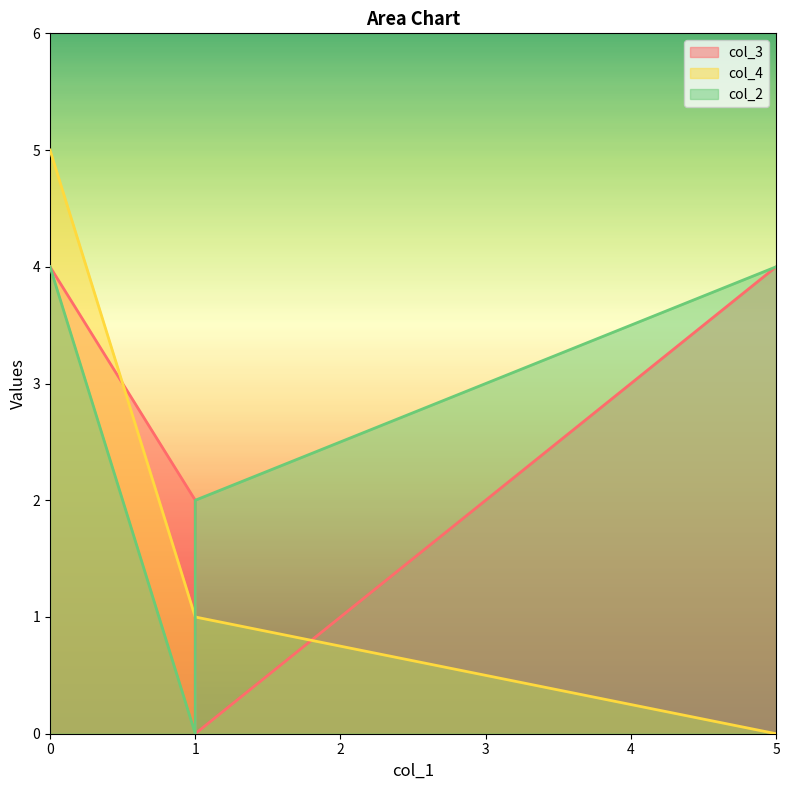

Is it true that col_2 equals 2 at 1?

False